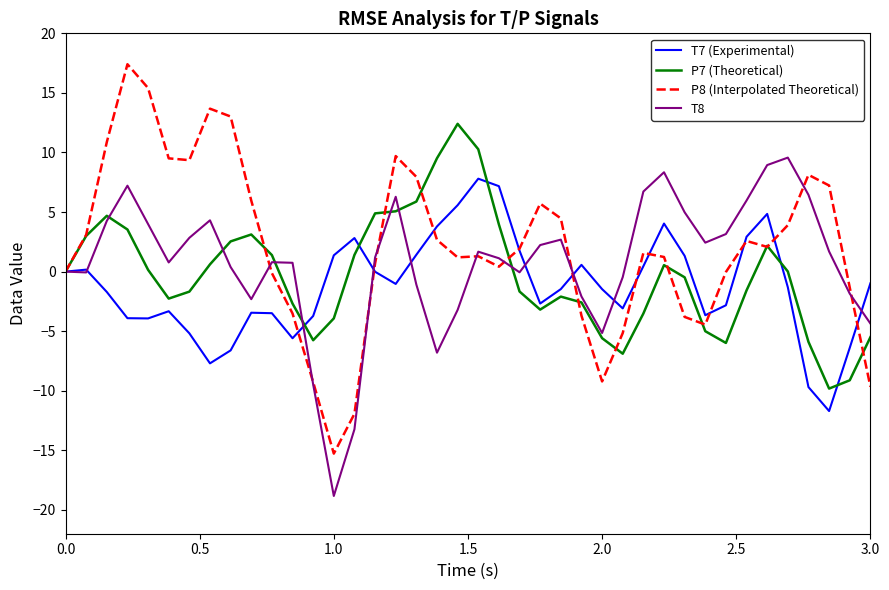

Rank the series by their maximum value, from lowest to highest.

T7 (Experimental), T8, P7 (Theoretical), P8 (Interpolated Theoretical)